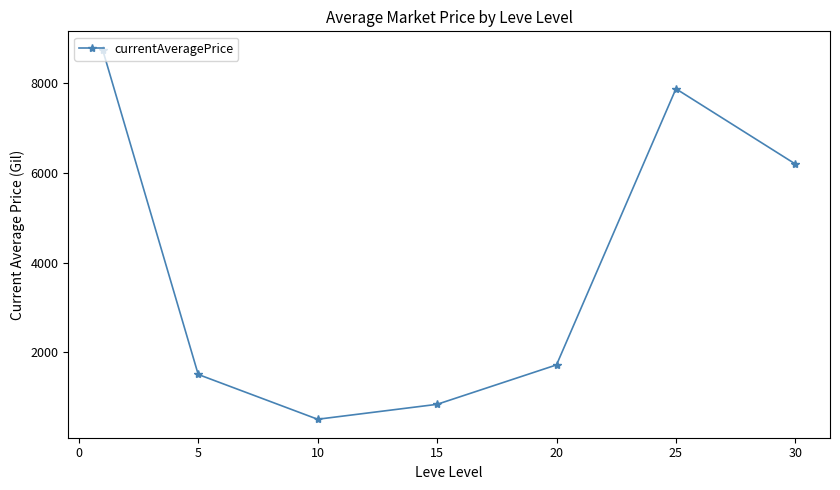

What is the value of the 4th point from the left?

833.3